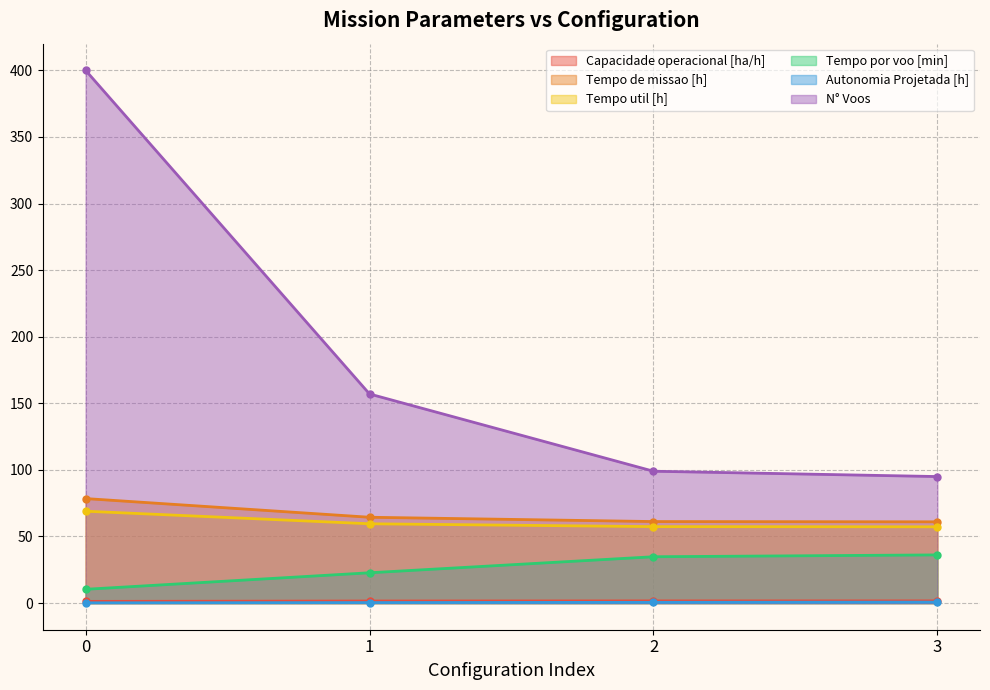

Is the value of Tempo util [h] at 0 greater than the value of N° Voos at 0?

No